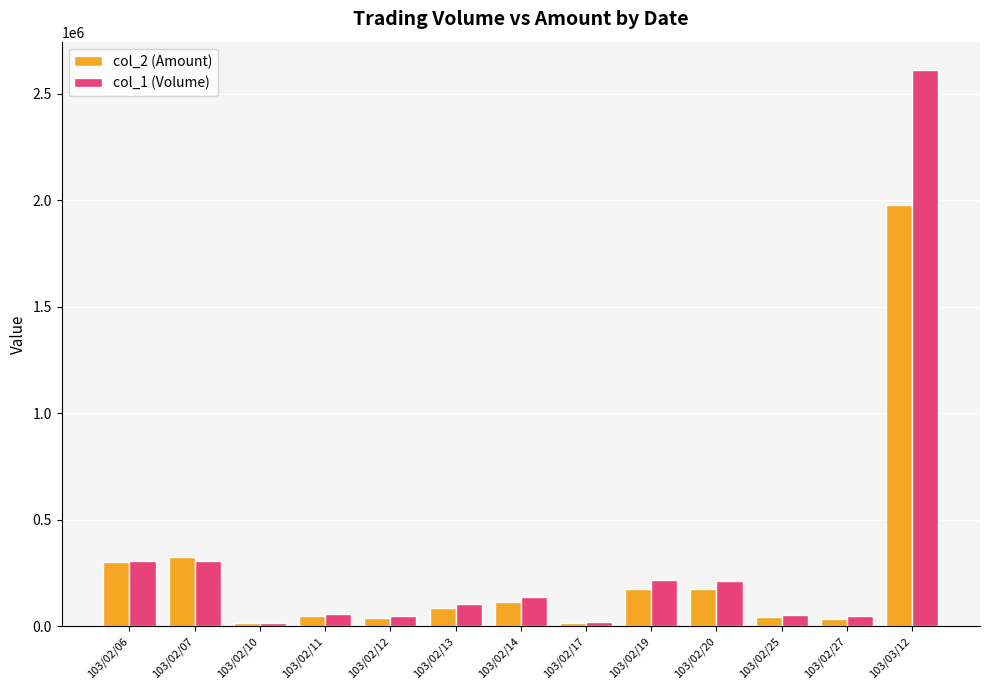

List the series in order of their peak value, highest first.

col_1 (Volume), col_2 (Amount)